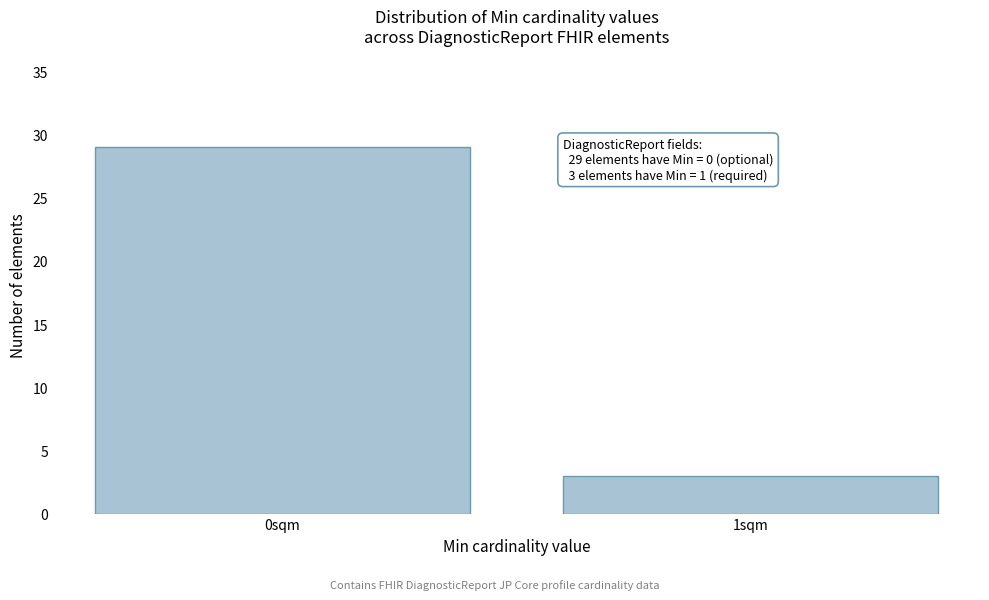

Reading left to right, transcribe all the data shown in this chart.

0sqm=29	1sqm=3